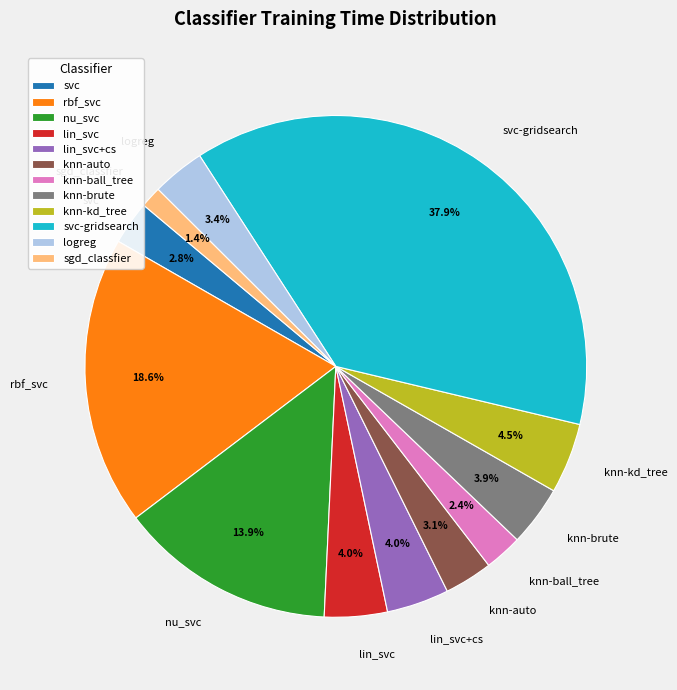

Is it true that nu_svc is 1% of the pie?

False